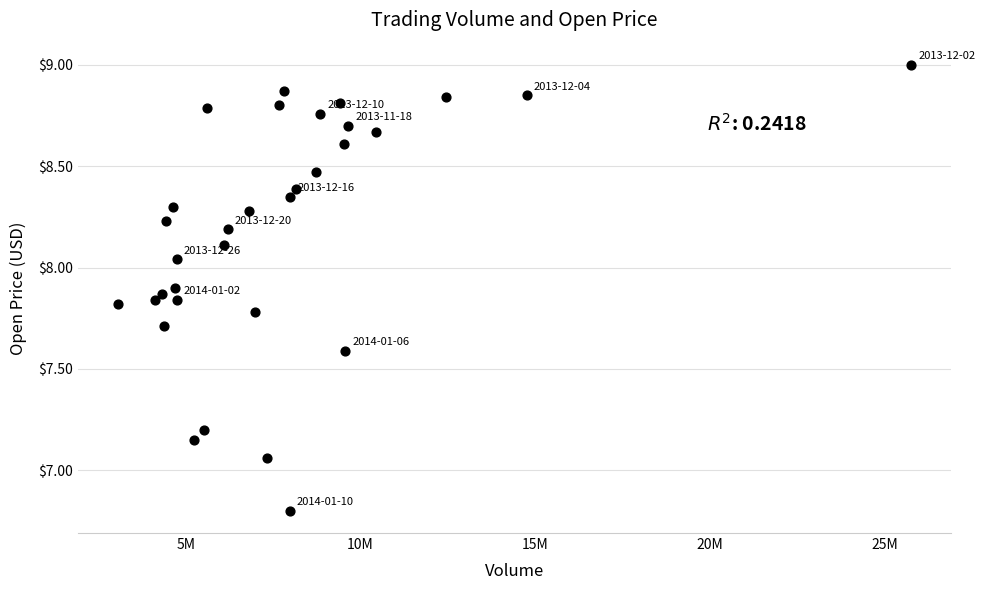

What is the range of Y values (max minus min)?

2.2